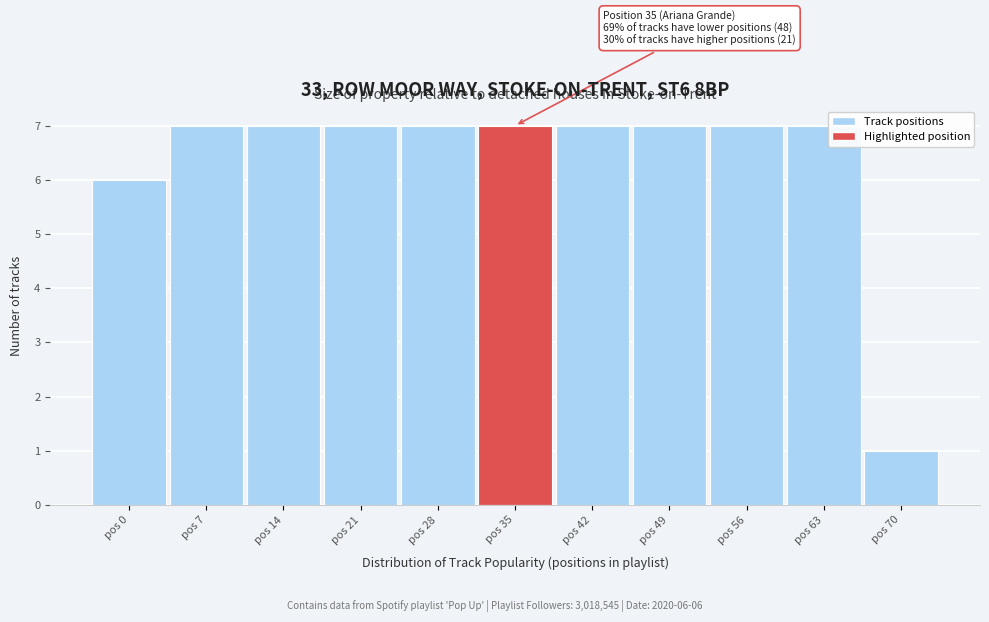

Reading left to right, what are all the values shown in this chart?

pos 0=6	pos 7=7	pos 14=7	pos 21=7	pos 28=7	pos 35=7	pos 42=7	pos 49=7	pos 56=7	pos 63=7	pos 70=1